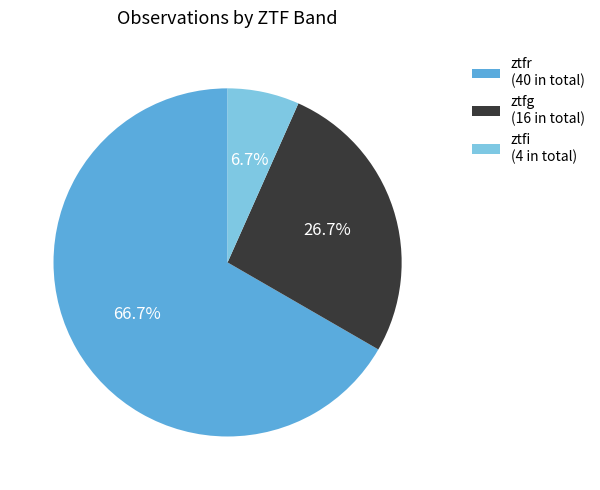

Between ztfi (4 in total) and ztfg (16 in total), which is larger?

ztfg (16 in total)